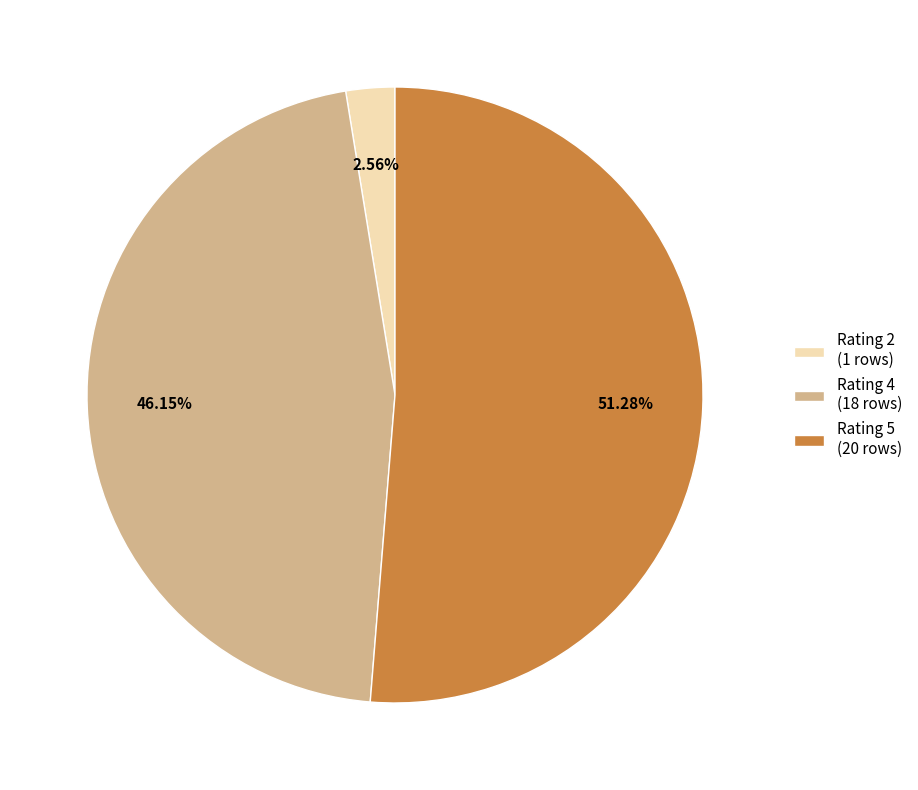

Which slice represents more than half of the pie?

Rating 5 (20 rows)